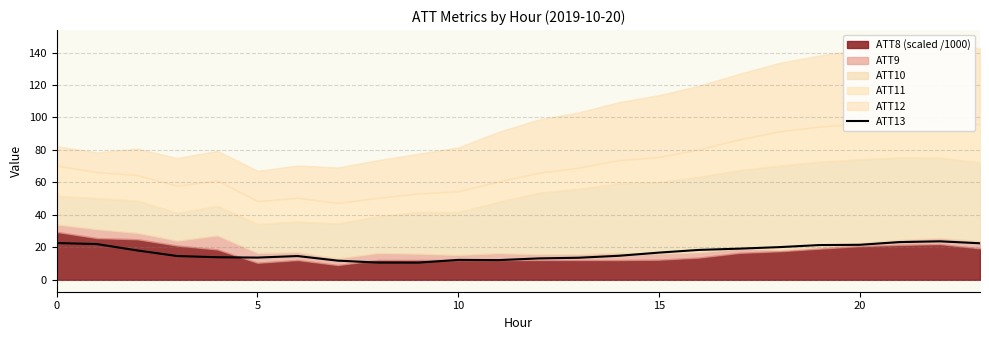

True or false: the data shows 17.7 at 11.

False